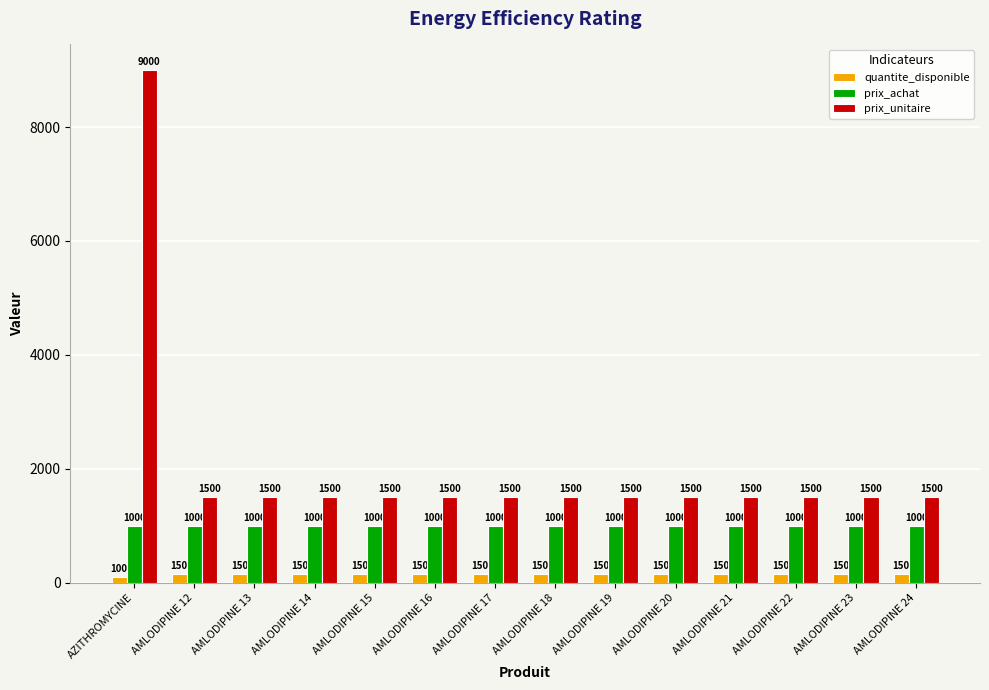

Is it true that prix_achat equals 571 at AZITHROMYCINE?

False